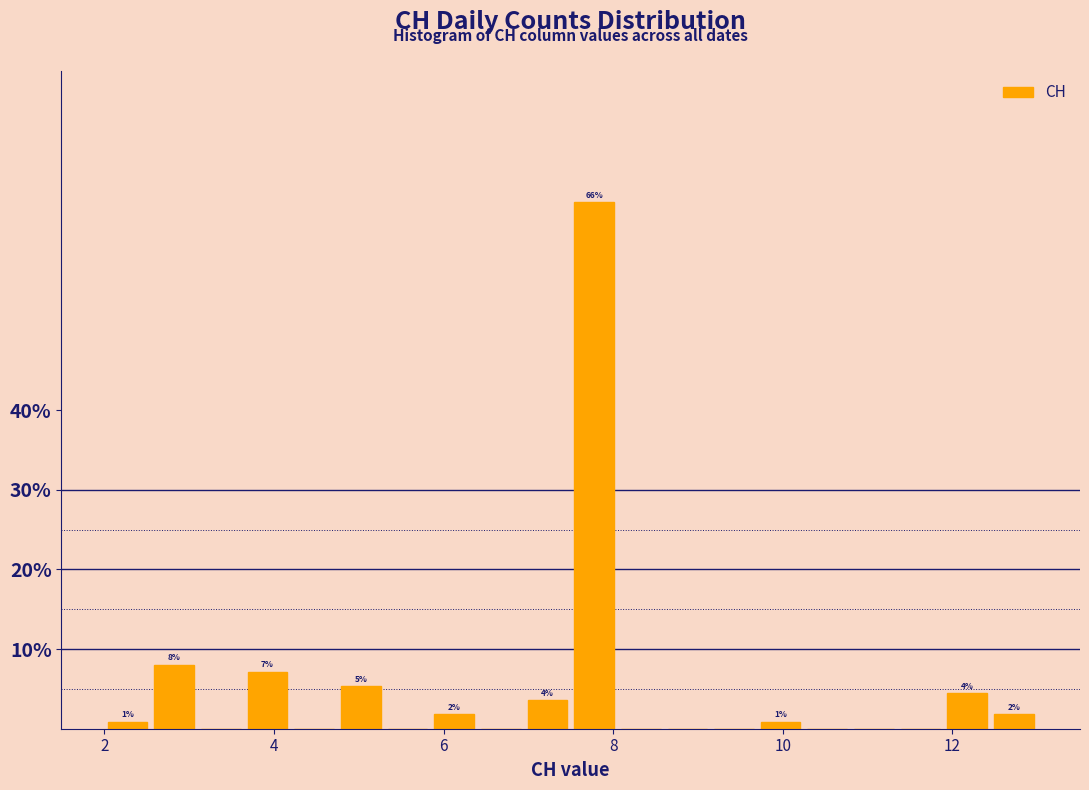

Read against the x-axis, roughly where is the centre of the tallest bar?

7.8